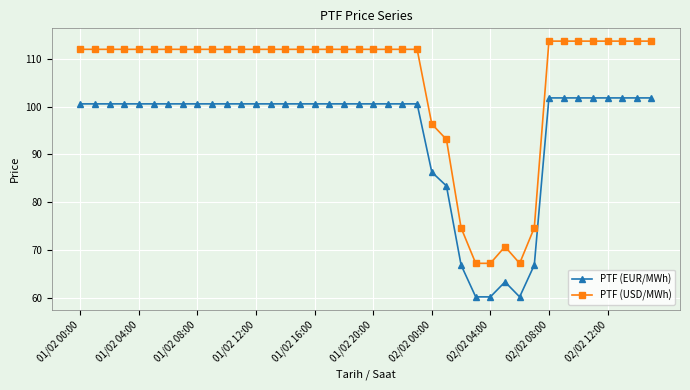

At how many categories does at least one series exceed 103?

32